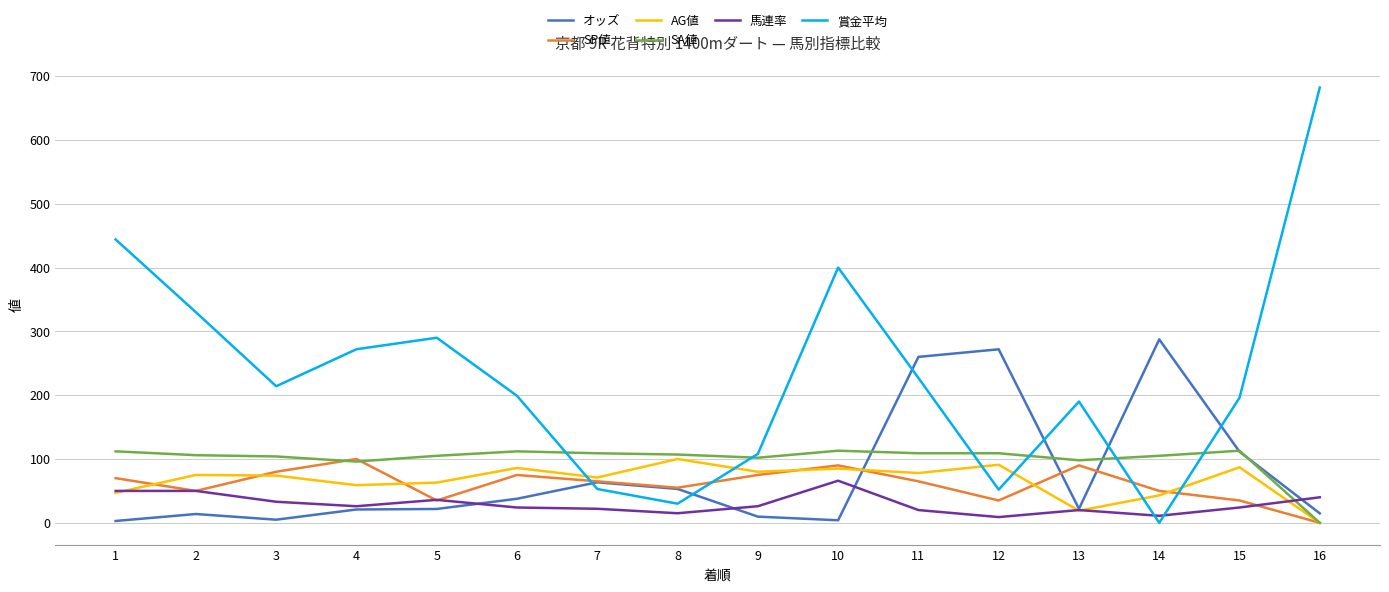

In SP値, how many points are higher than both neighbors (excluding endpoints)?

4